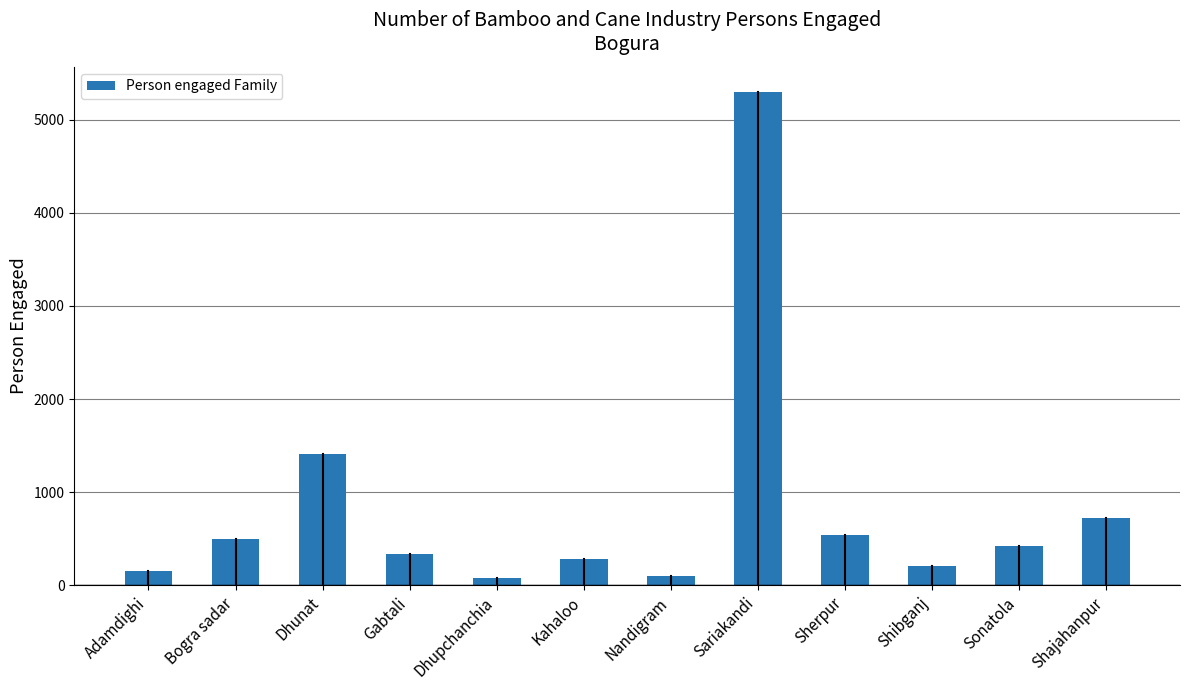

What position from the right is Dhunat?

10